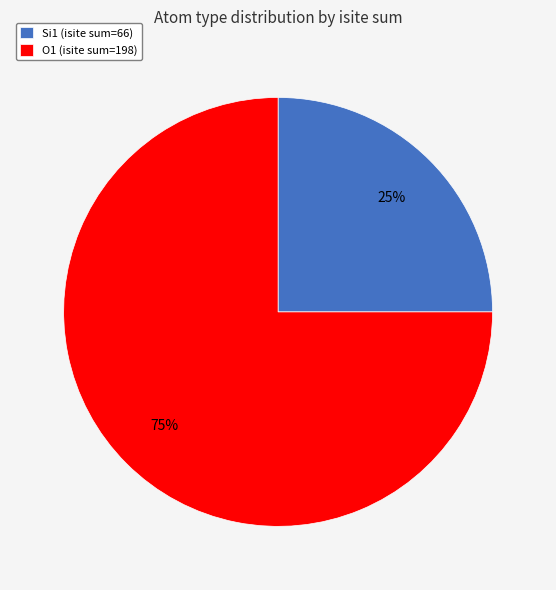

How many slices are in this pie chart?

2